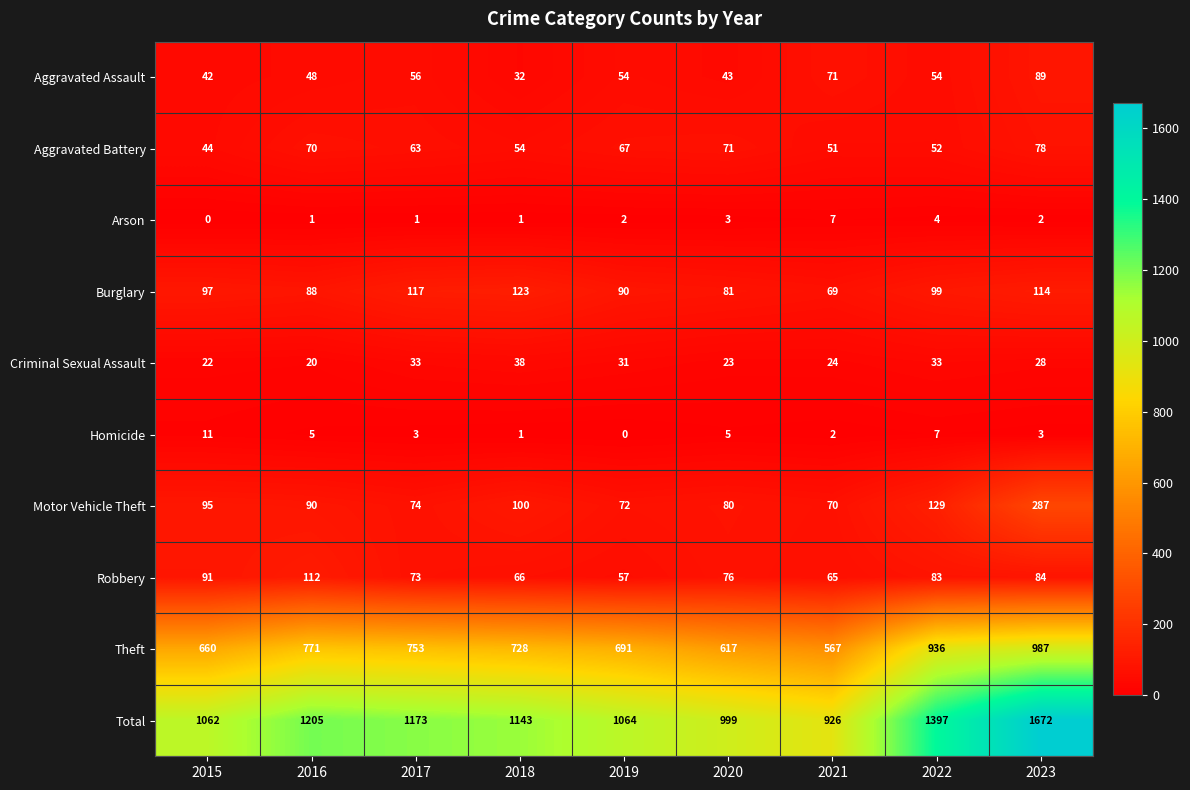

What is the average value of the Burglary series?

98